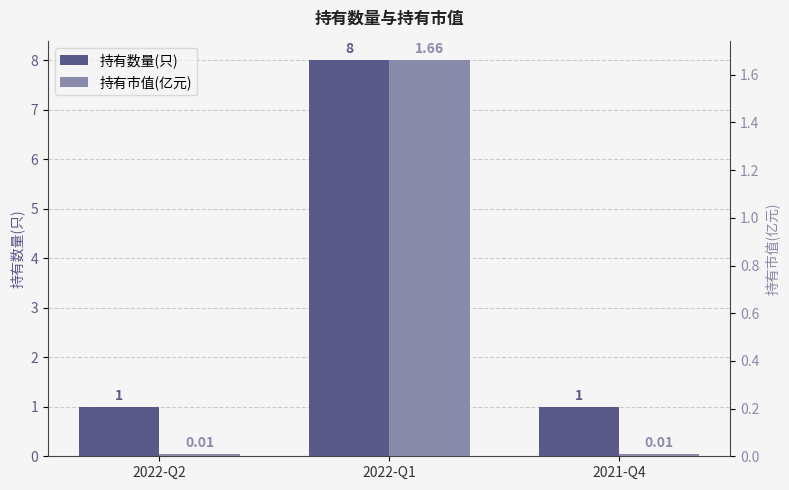

Reading left to right, list all the values displayed in this chart.

持有数量(只): 1.0	8.0	1.0
持有市值(亿元): 0.0	1.7	0.0